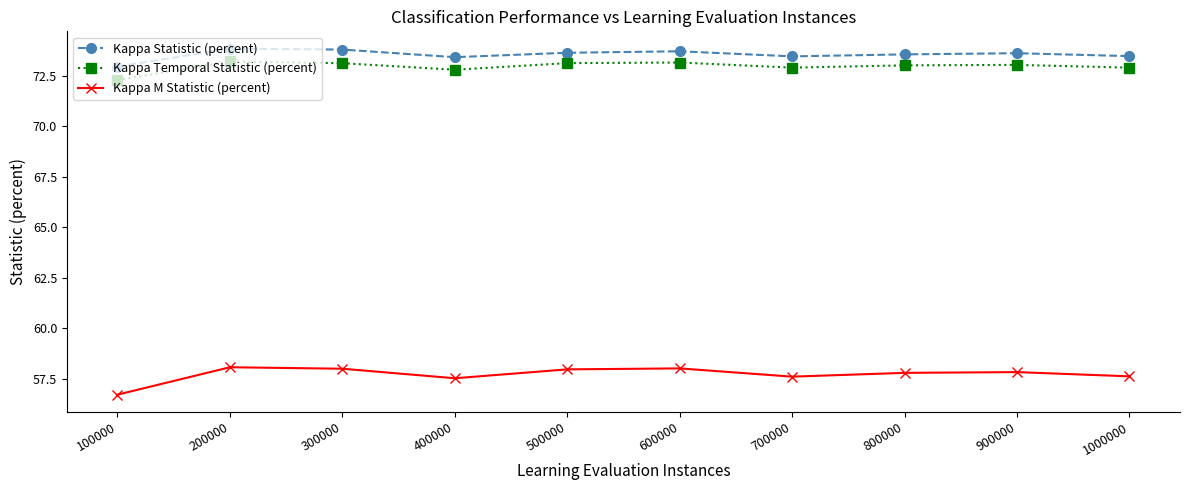

How many lines are shown in the chart?

3